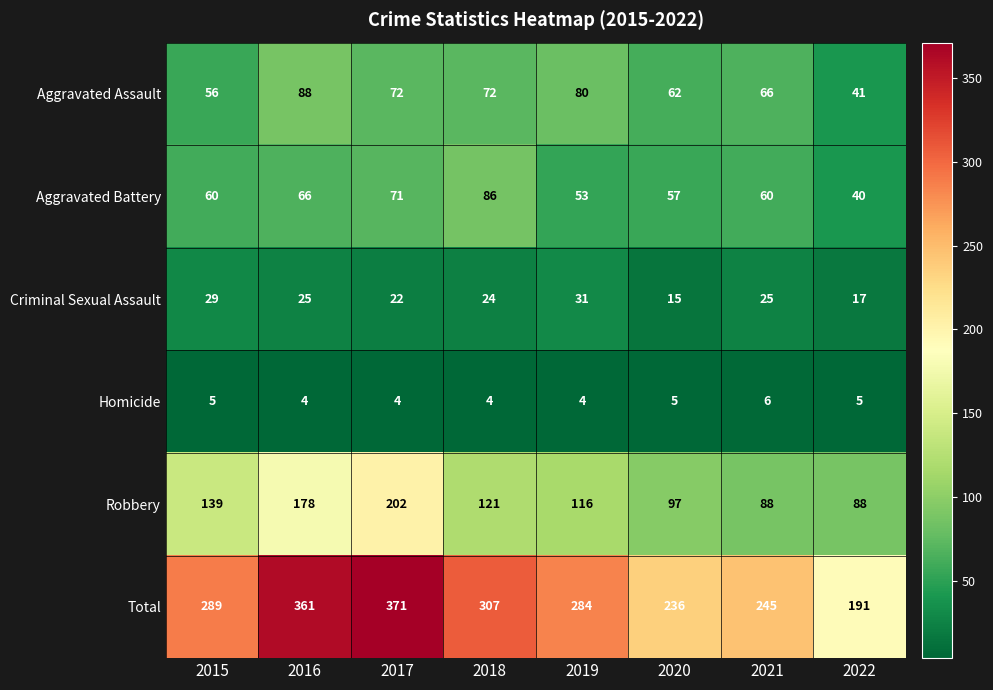

How many distinct data groups are displayed?

6